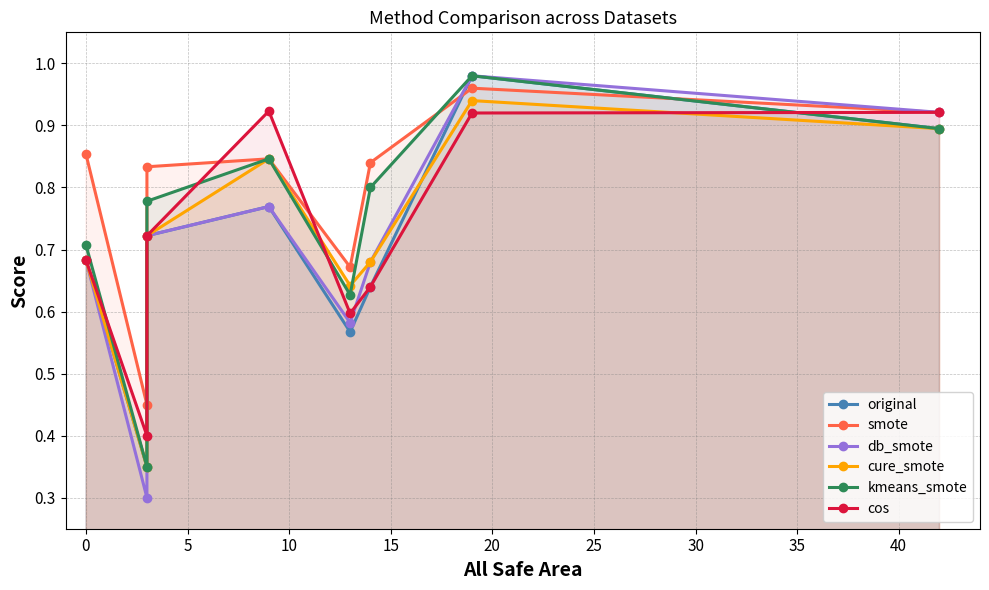

What is the difference between the db_smote values at 5 and 30?

0.2